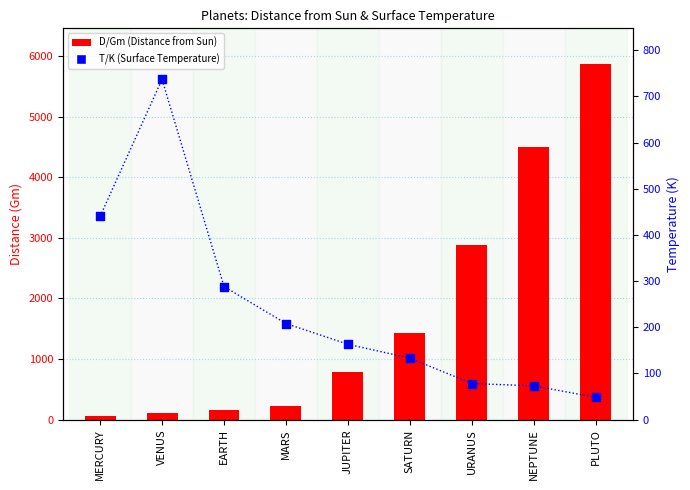

What is the total value across all series at SATURN?

1566.5